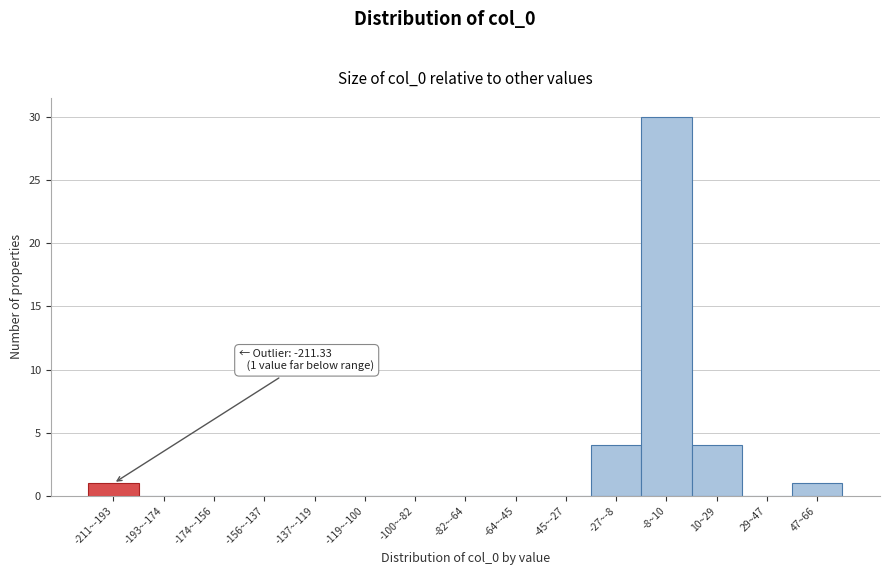

Reading left to right, what are all the values shown in this chart?

-211~-193=1	-193~-174=0	-174~-156=0	-156~-137=0	-137~-119=0	-119~-100=0	-100~-82=0	-82~-64=0	-64~-45=0	-45~-27=0	-27~-8=4	-8~10=30	10~29=4	29~47=0	47~66=1